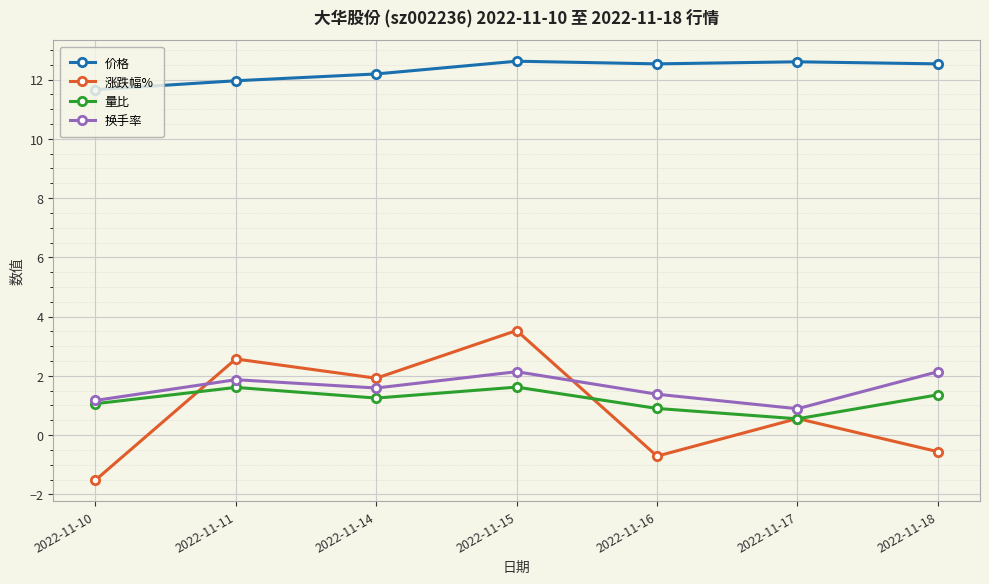

Rank the series by their maximum value, from lowest to highest.

量比, 换手率, 涨跌幅%, 价格